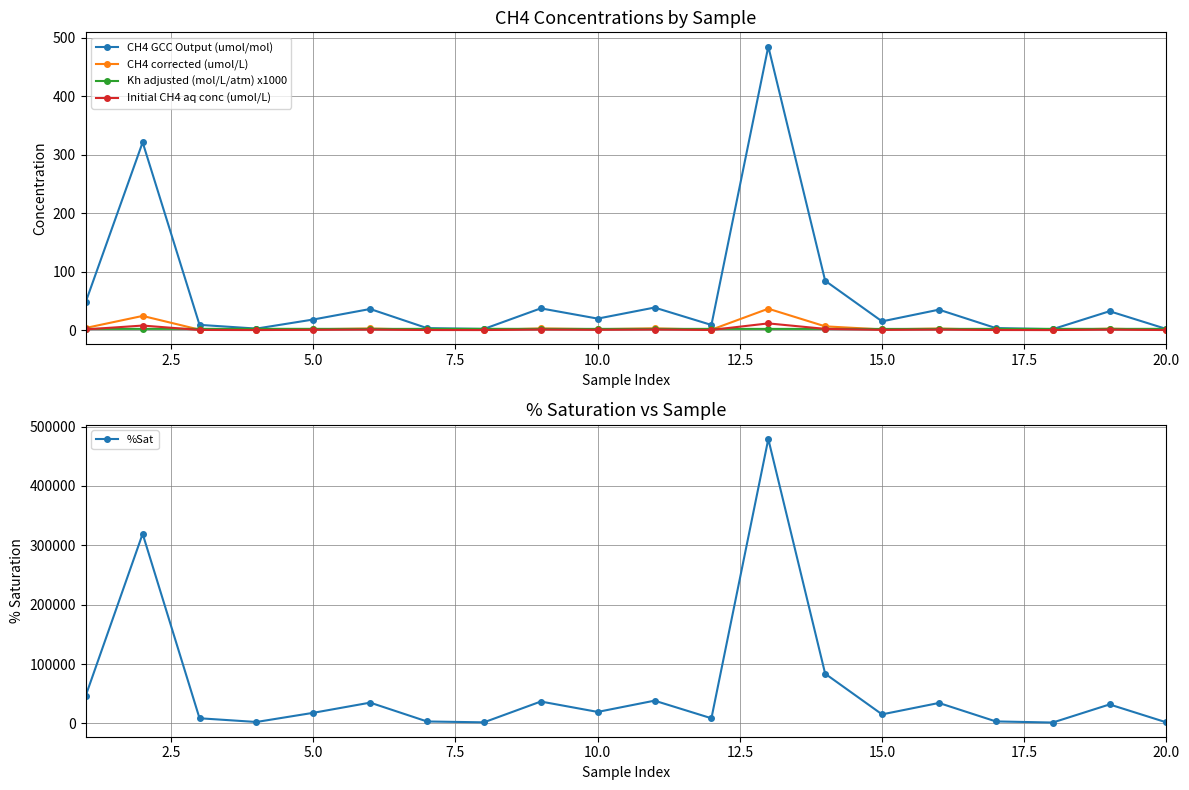

True or false: Initial CH4 aq conc (umol/L) has more than 1 points higher than both neighbors.

True